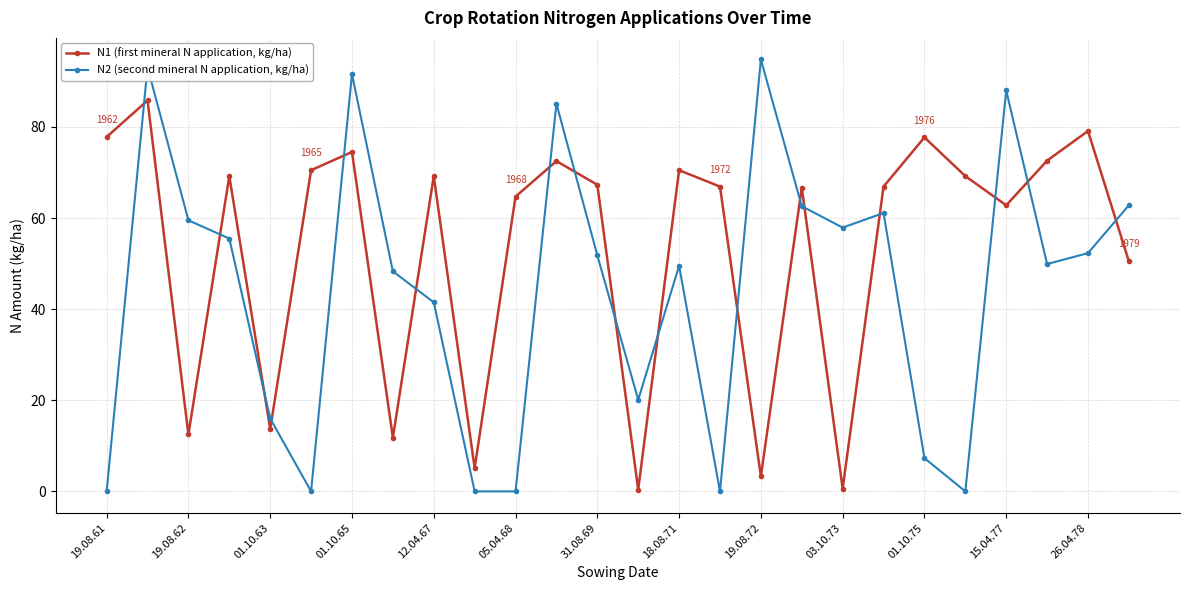

What is the difference between the second highest and second lowest values in the N2 (second mineral N application, kg/ha) series?

93.1